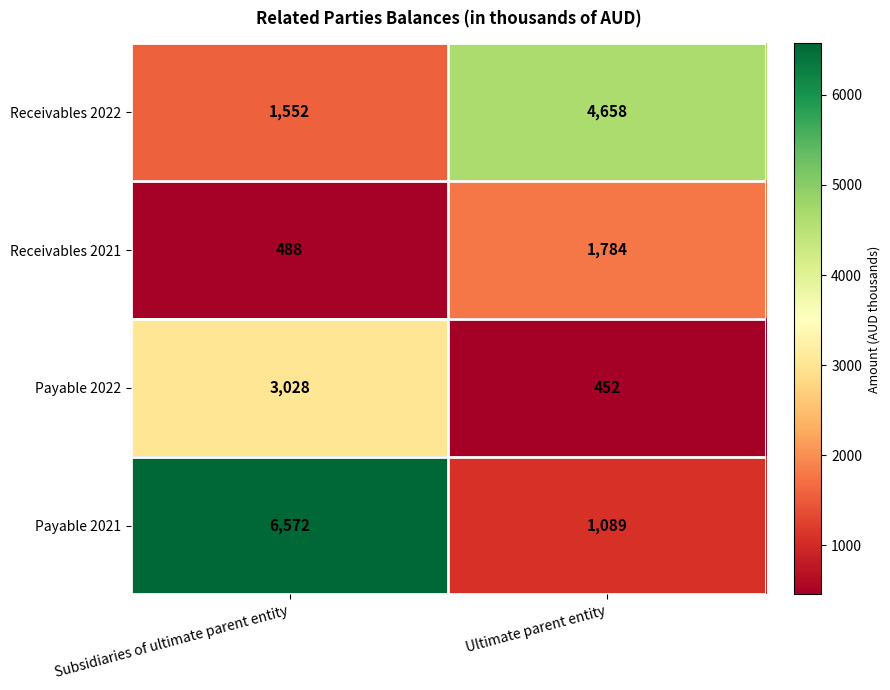

Which series has the largest range (max minus min)?

Payable 2021